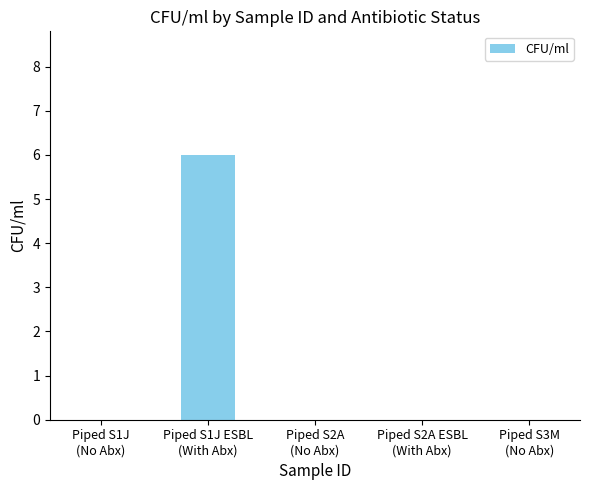

What is the greatest value displayed?

6